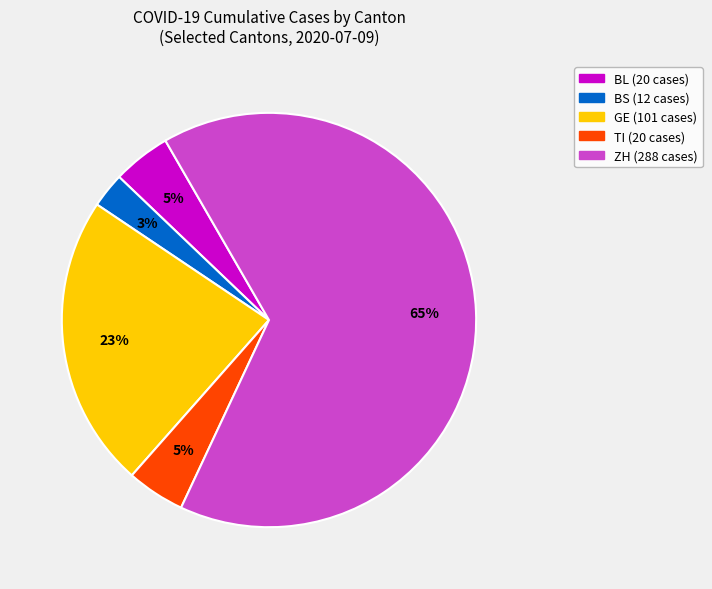

What is the largest slice in the pie chart?

ZH